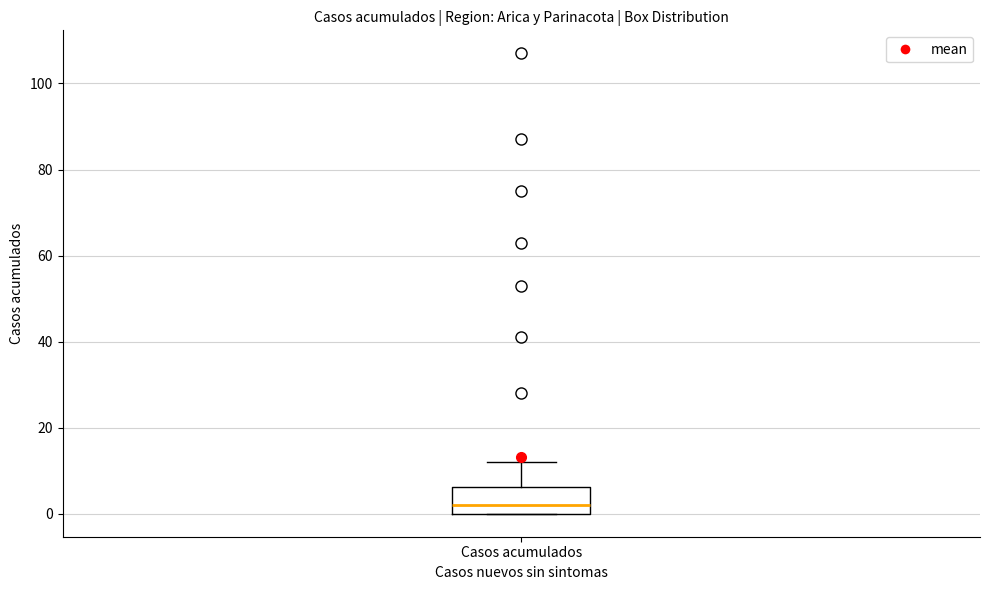

Read this box plot against the y-axis: the position of the median line, the range covered by the box, and the ends of both whiskers. The values are not printed on the chart, so give them approximately, as read against the axis.

median 2, box 0 to 6, whiskers 0 to 12